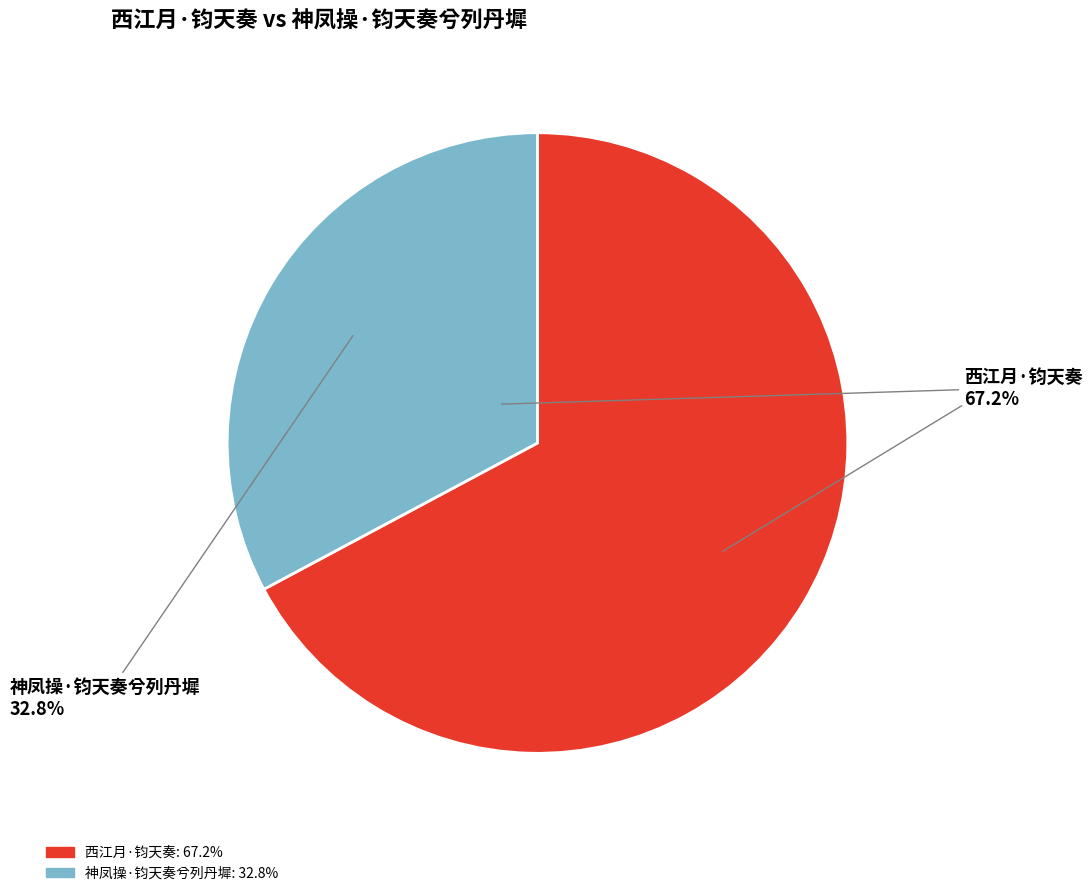

What is the largest slice in the pie chart?

西江月·钧天奏